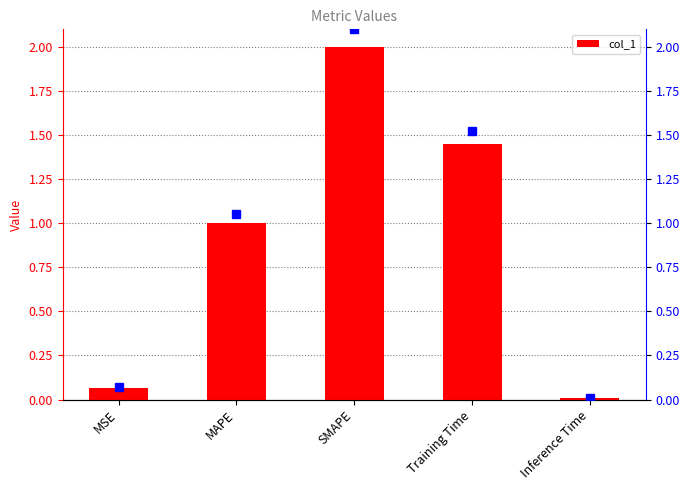

List the labels in order of value, largest first.

SMAPE, Training Time, MAPE, MSE, Inference Time